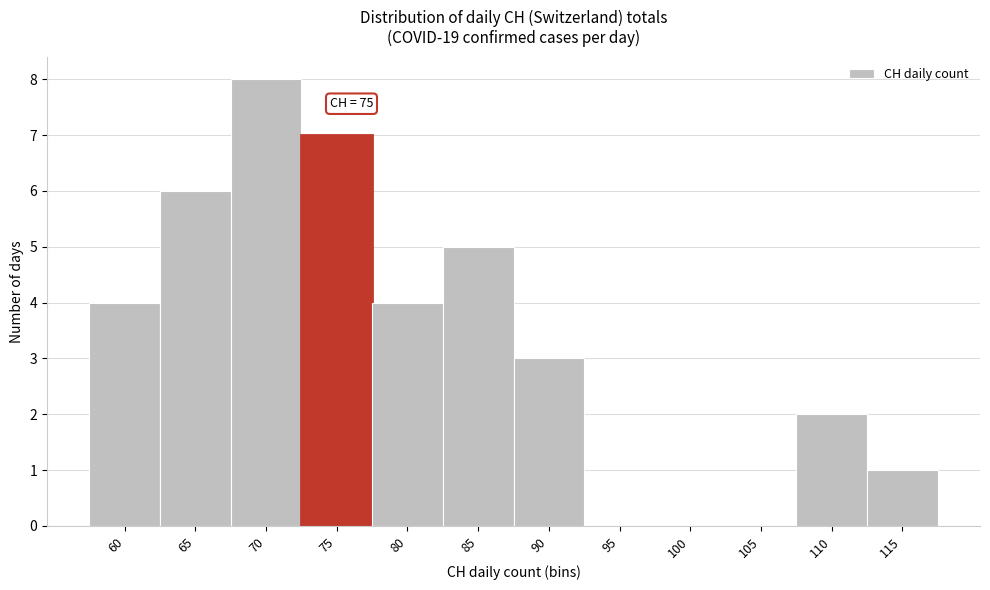

Reading right to left, extract all data points from this chart.

115=1	110=2	105=0	100=0	95=0	90=3	85=5	80=4	75=7	70=8	65=6	60=4